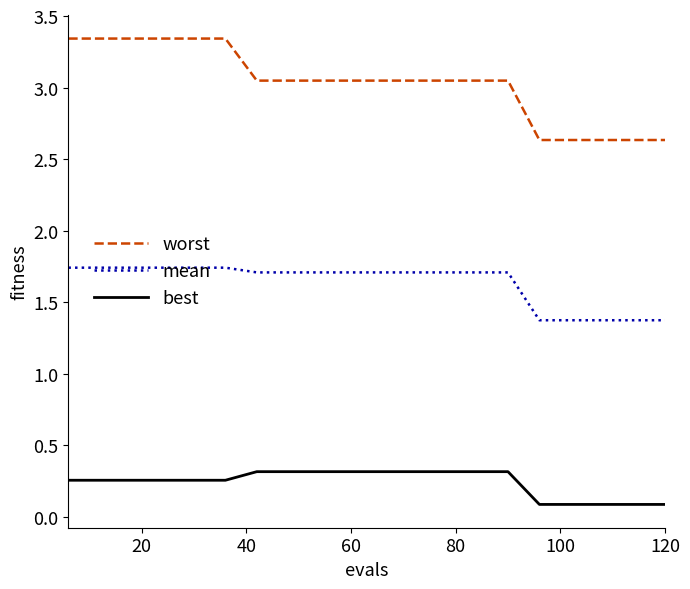

List the series in order of their peak value, lowest first.

best, mean, worst